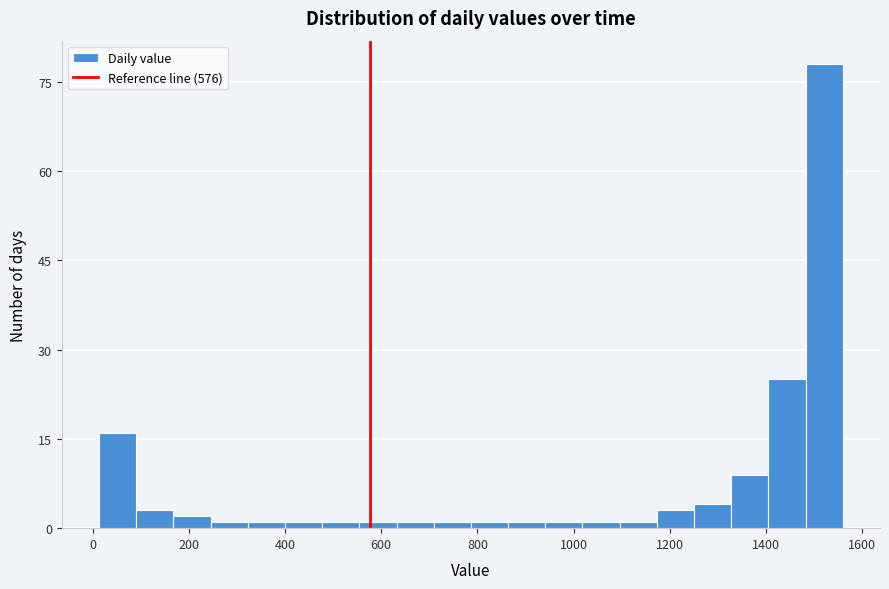

Around what value on the x-axis is the tallest bar? Give the approximate position of its centre, as read against the axis.

1520